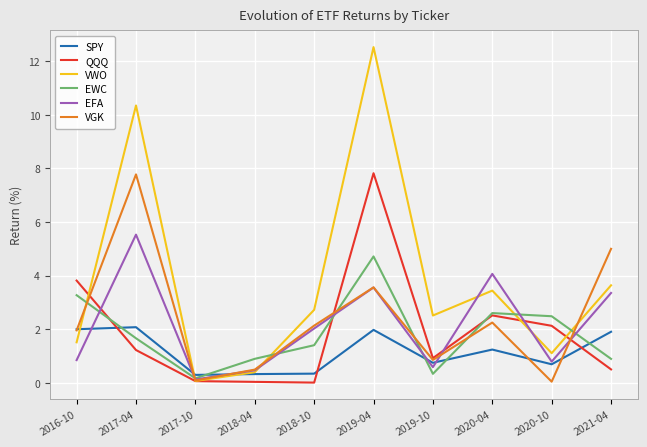

What position from the right is 2016-10?

10